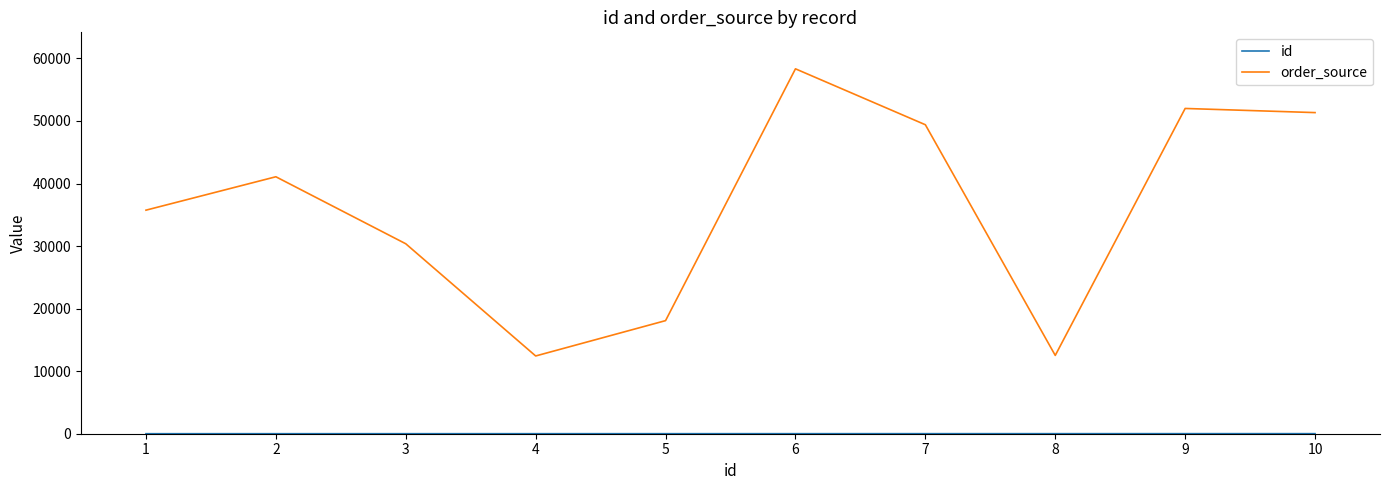

What is the difference between the maximum and minimum values in the order_source series?

45909